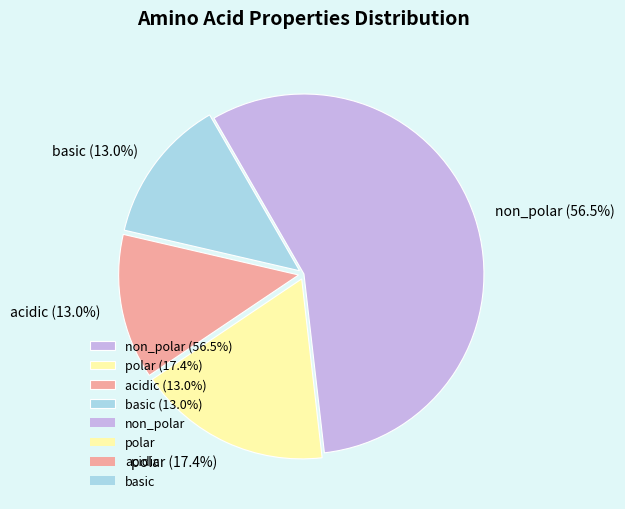

What is the majority slice?

non_polar